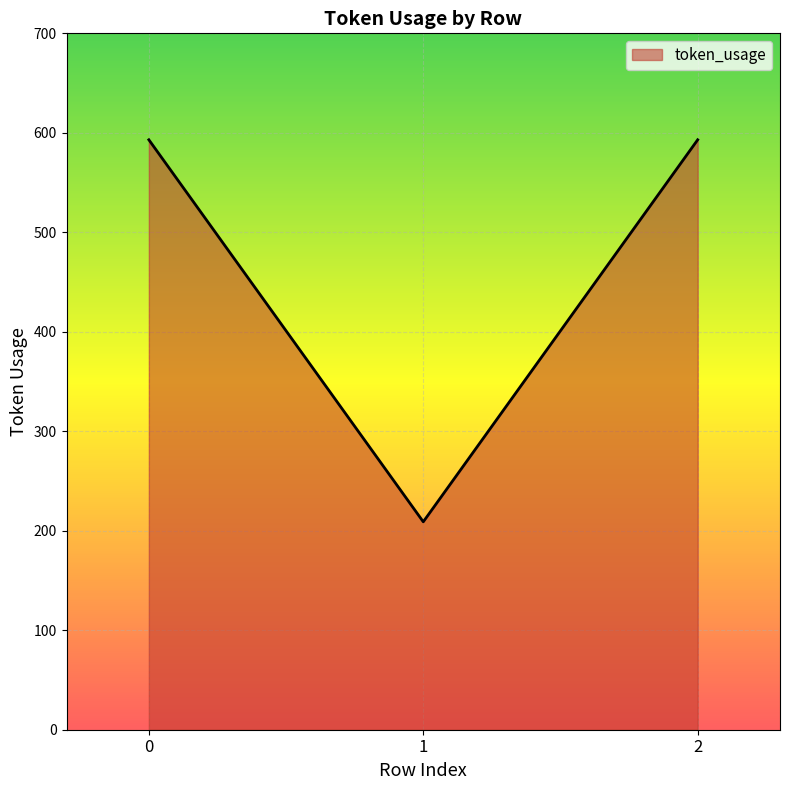

True or false: the data shows 329 at 1.

False